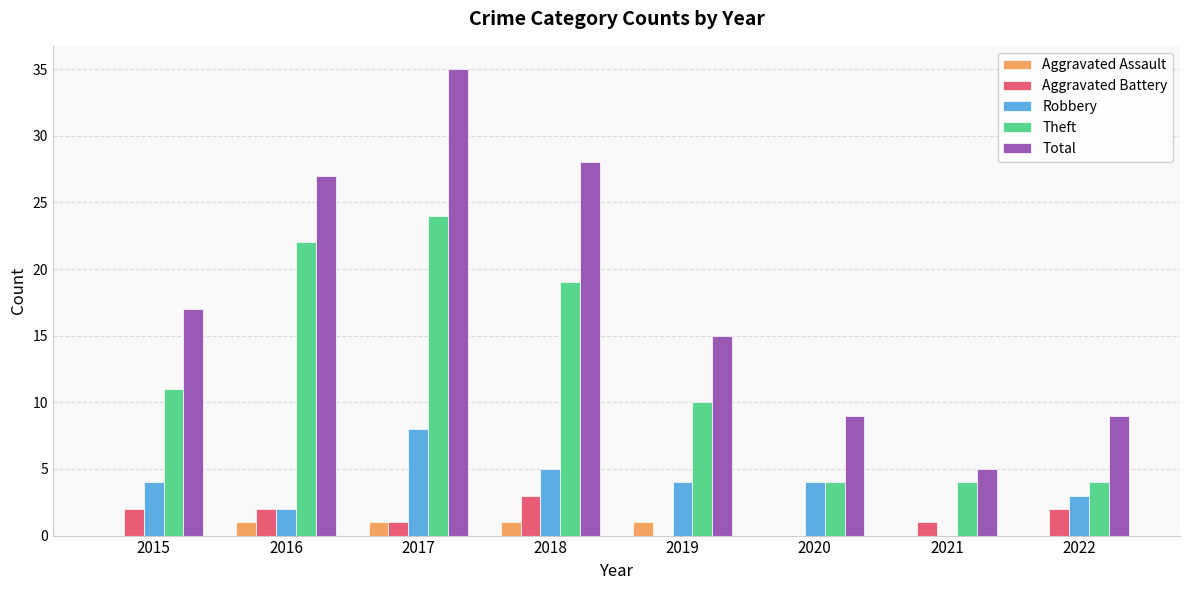

Between 2017 and 2022, which series saw the biggest shift?

Total